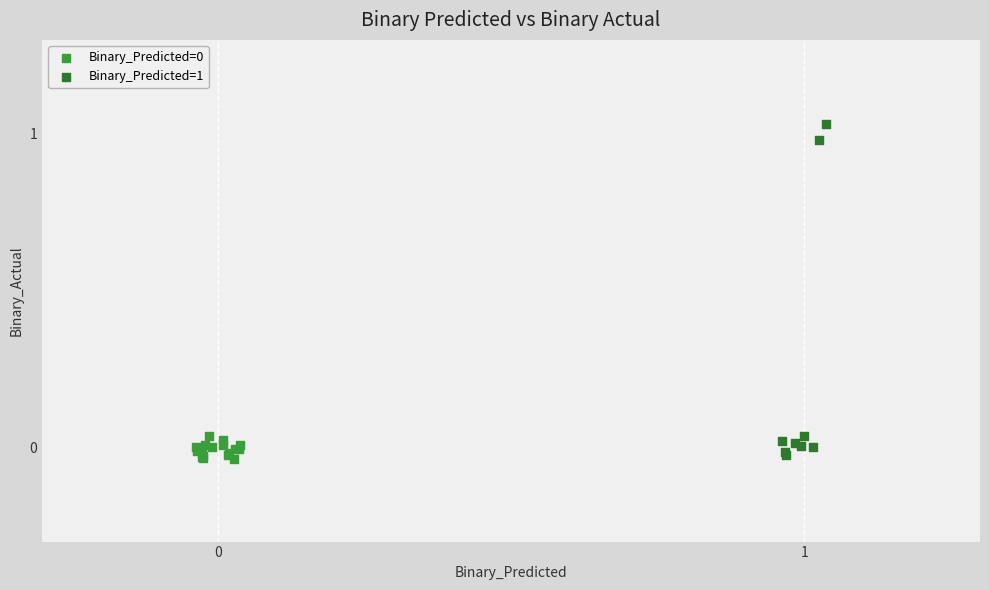

Which series has the widest spread of Y values?

Binary_Predicted=1